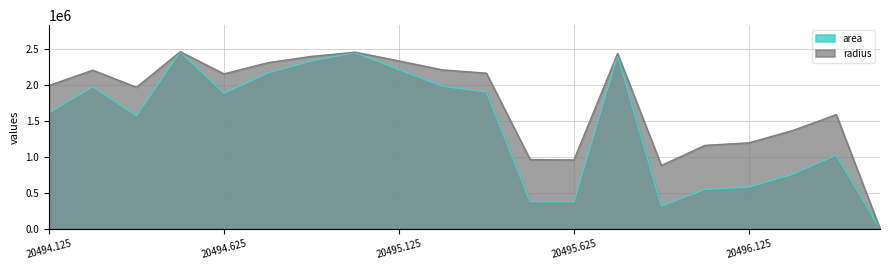

How many values in area are above zero?

19